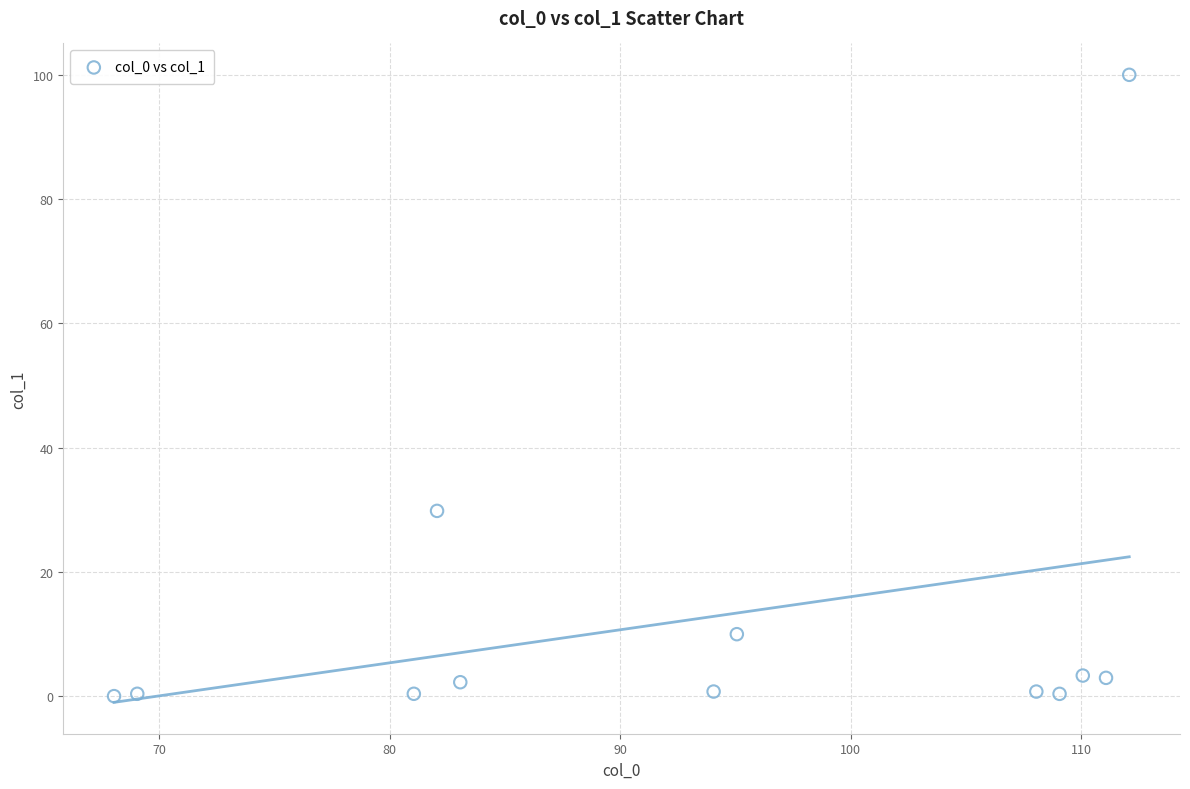

What is the average X value?

93.6